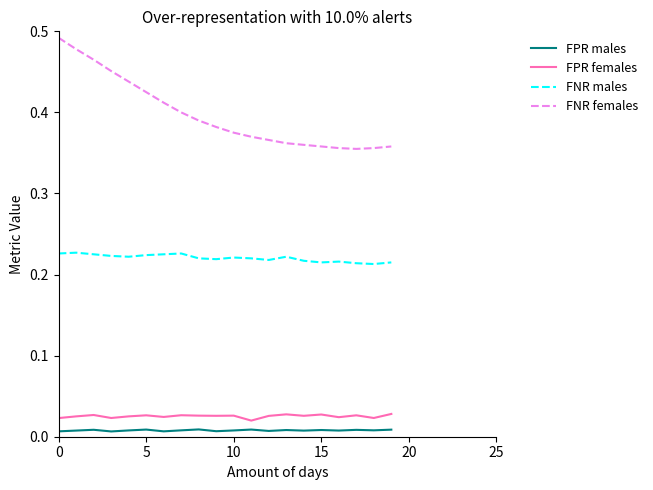

Which series has the widest spread of values?

FNR females